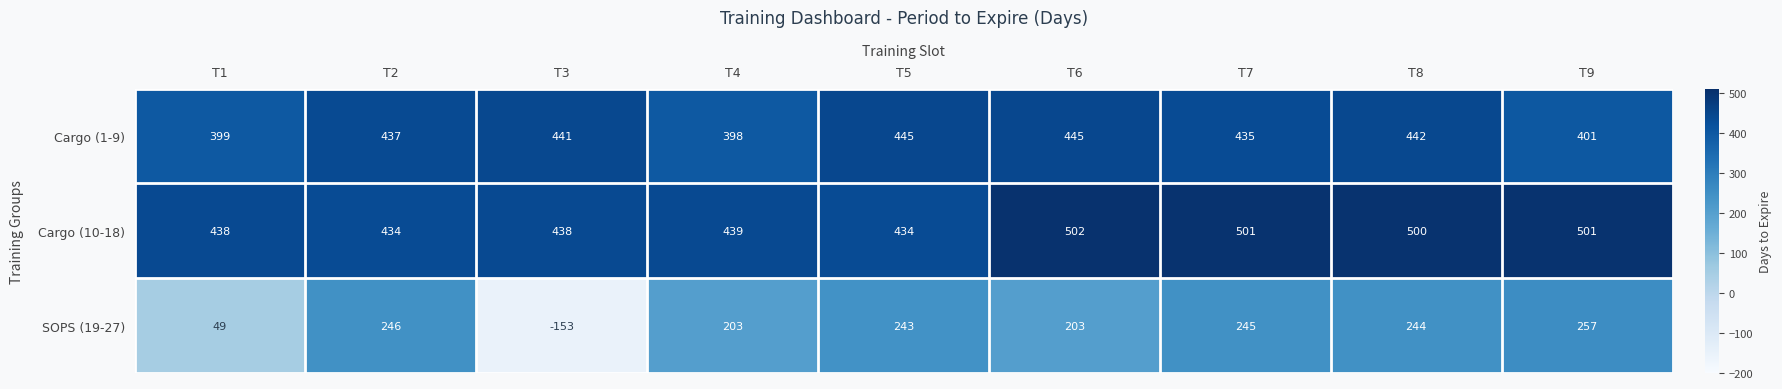

What is the difference between the maximum and minimum values in the Cargo (10-18) series?

68